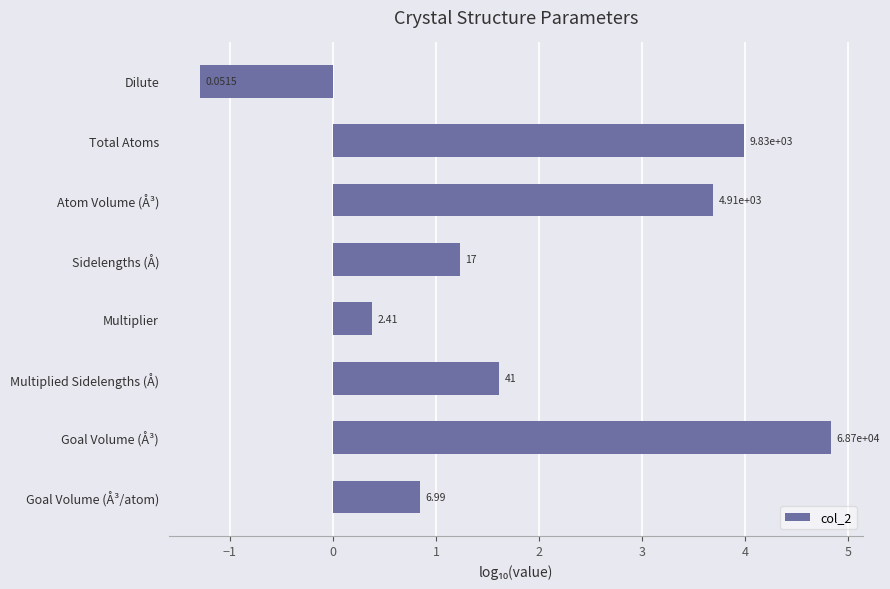

What is the greatest value displayed?

4.8